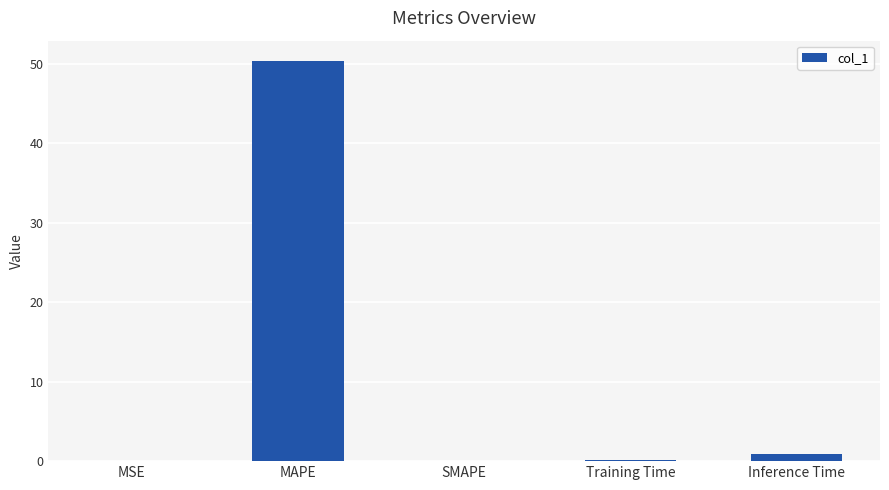

What is the greatest value displayed?

50.4